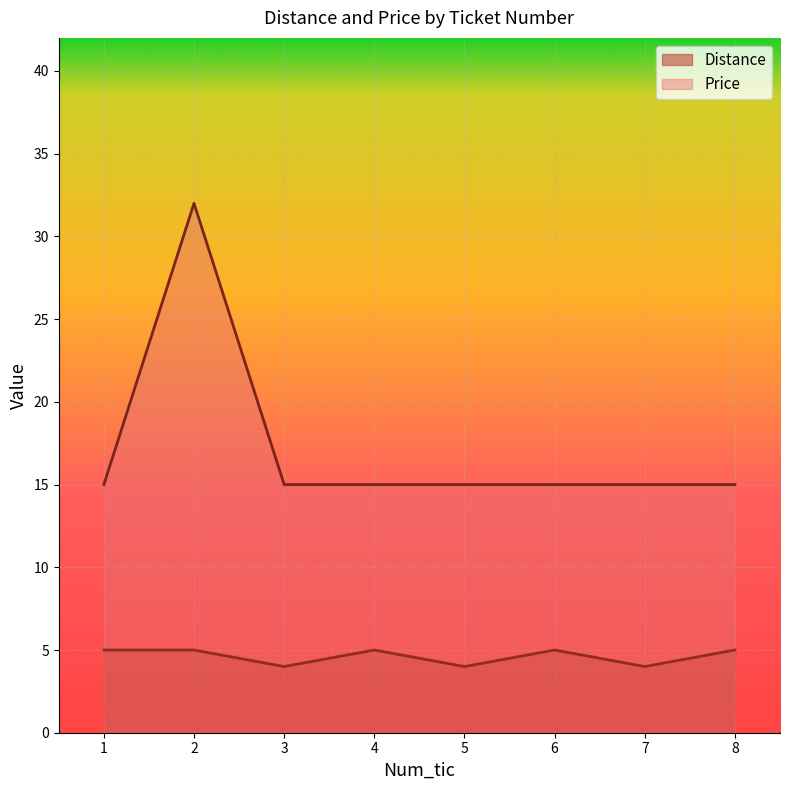

Reading right to left, transcribe all the data shown in this chart.

Distance: 8=5	7=4	6=5	5=4	4=5	3=4	2=5	1=5
Price: 8=15	7=15	6=15	5=15	4=15	3=15	2=32	1=15